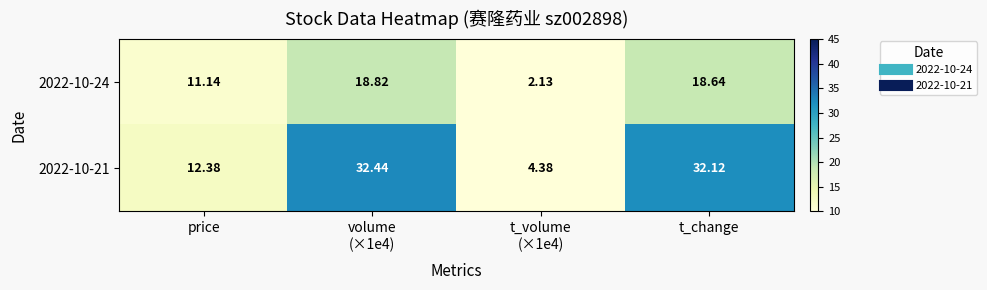

At which label is 2022-10-21 closest to 18?

price